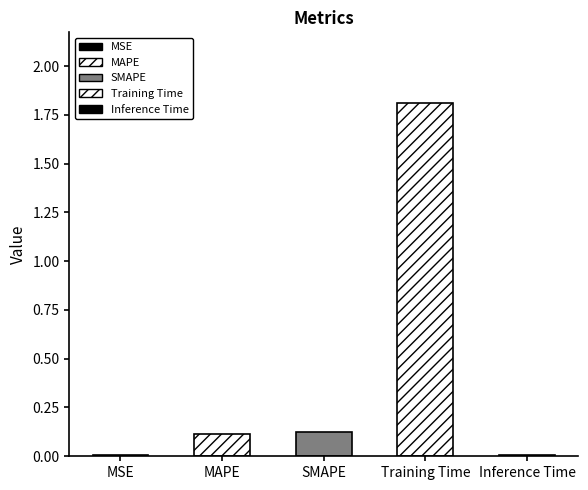

How many bars are there in total?

5